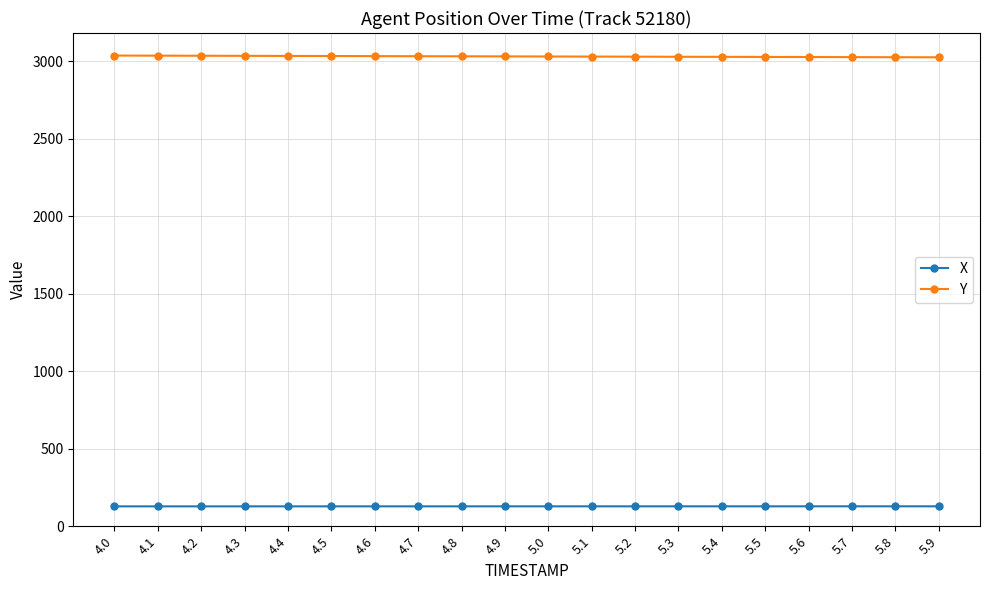

What is the total value across all series at 5.5?

3155.6